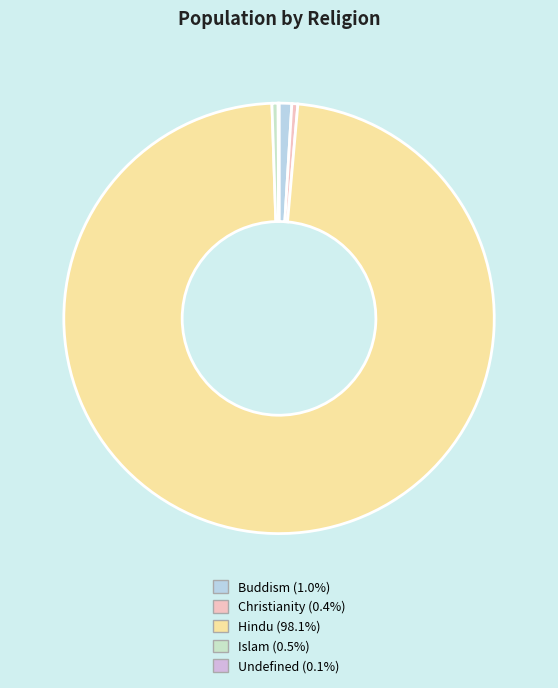

To the nearest percent, what is the average slice percentage?

20%